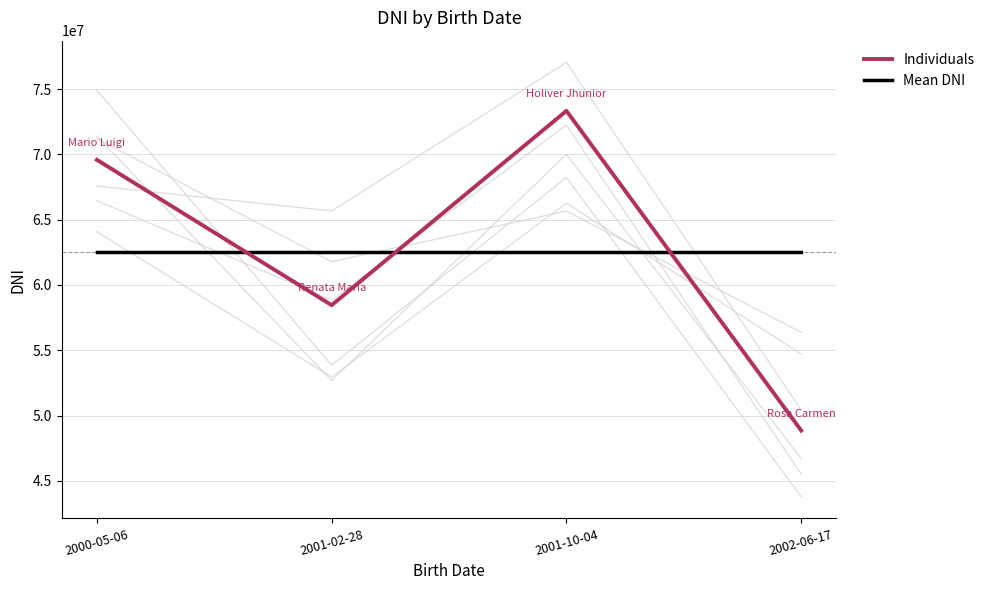

At which category does the chart reach its minimum across all series?

2002-06-17